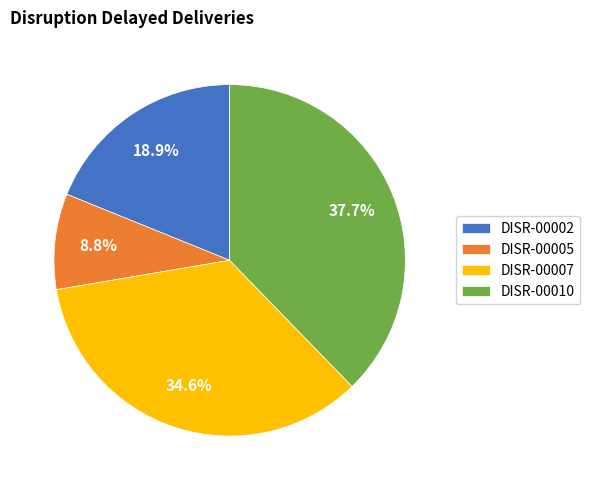

Which category has the biggest portion of the pie?

DISR-00010